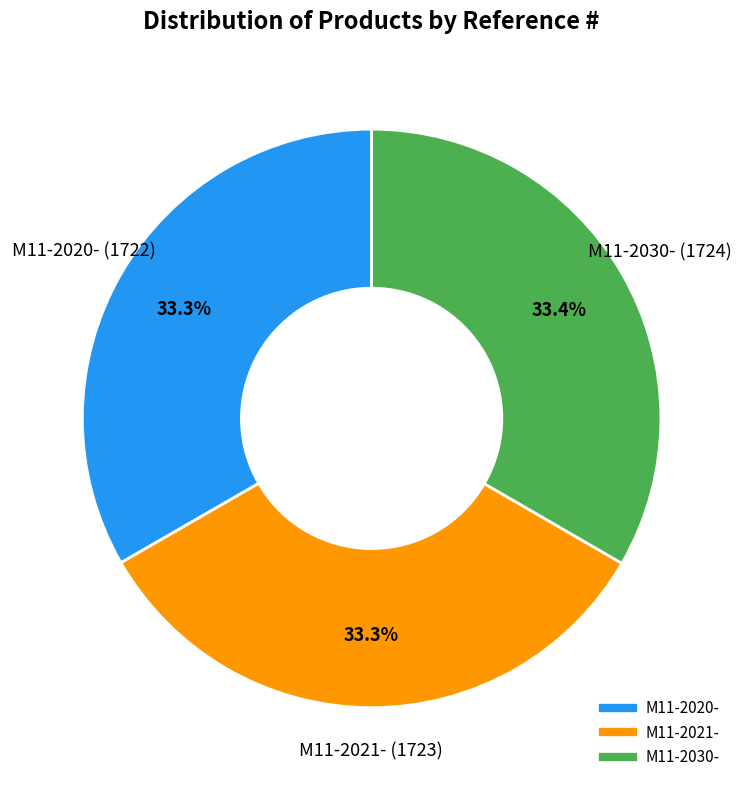

Is there a majority slice in this chart?

No